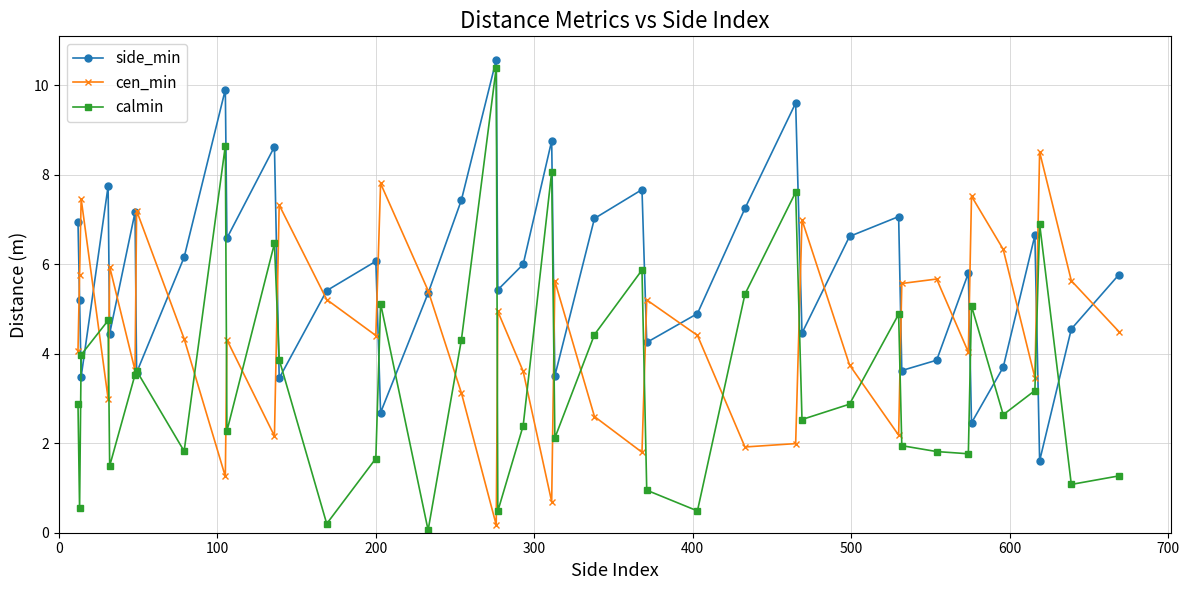

Which series has the largest total across all categories?

side_min